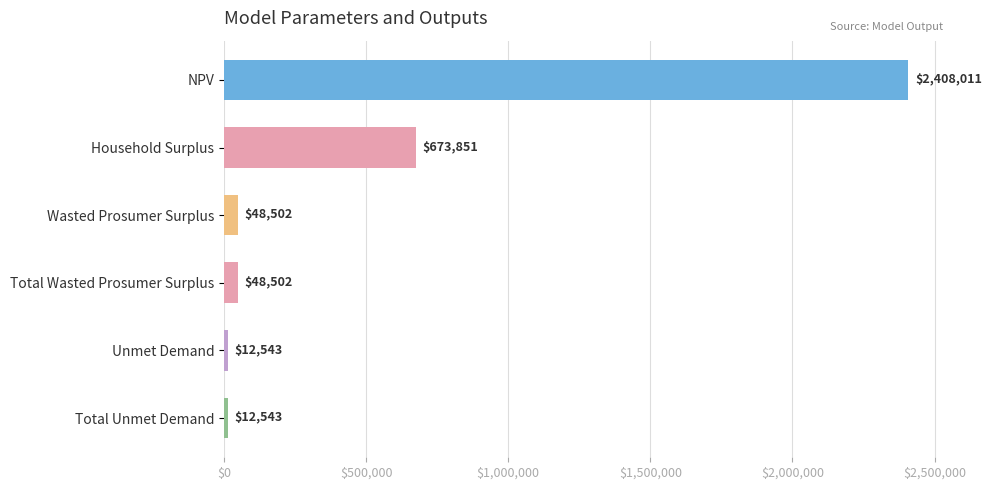

At which category does the chart reach its peak across all series?

NPV